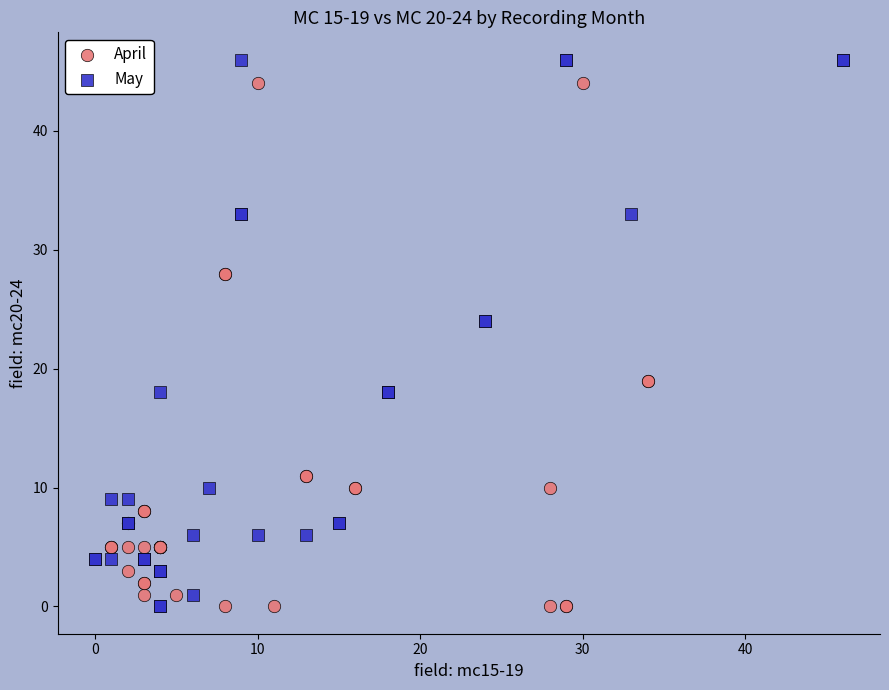

Which series has the largest Y range (max minus min)?

May